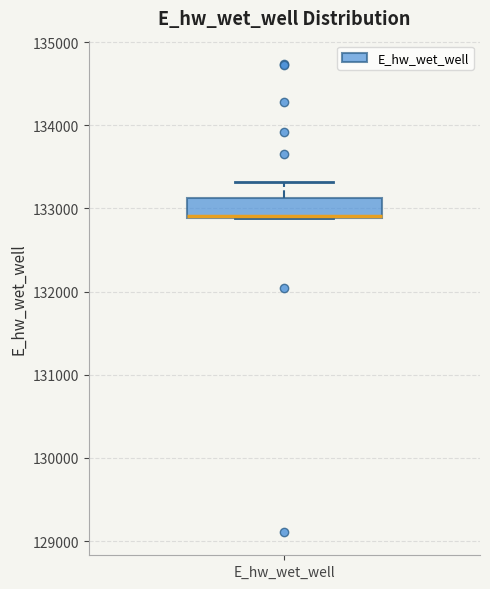

Read this box plot against the y-axis: the position of the median line, the range covered by the box, and the ends of both whiskers. The values are not printed on the chart, so give them approximately, as read against the axis.

median 132900 (drawn on the box's lower edge), box 132900 to 133100, whiskers 132900 to 133300